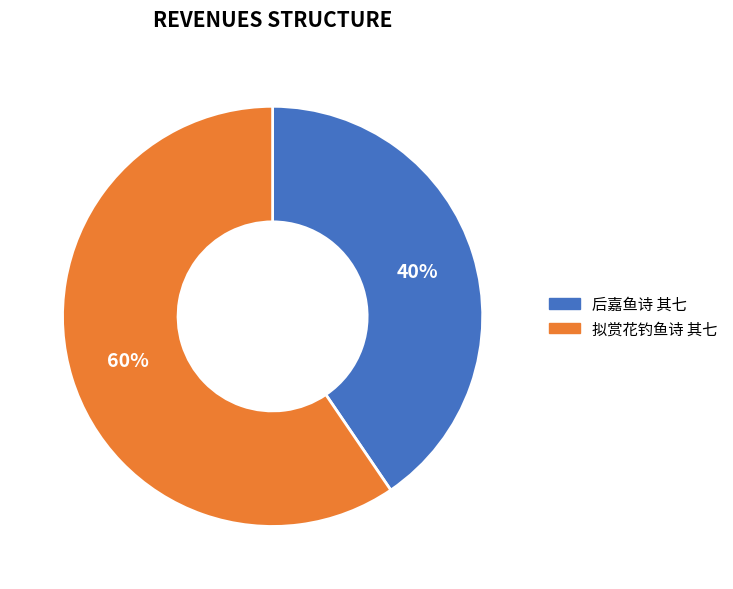

Between 后嘉鱼诗 其七 and 拟赏花钓鱼诗 其七, which is larger?

拟赏花钓鱼诗 其七